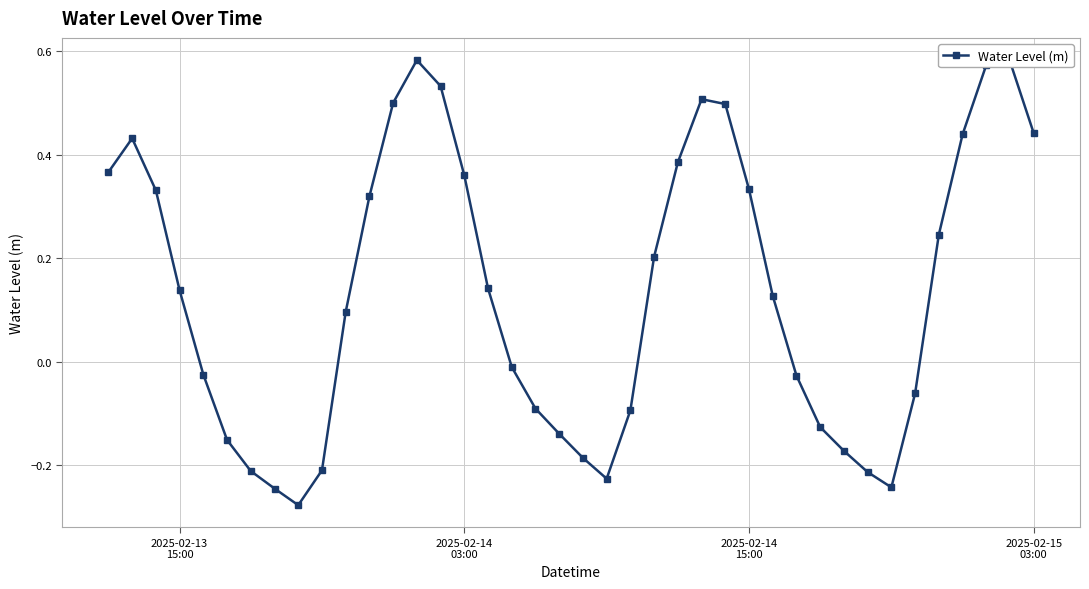

True or false: the data has more than 0 interior local peaks.

True